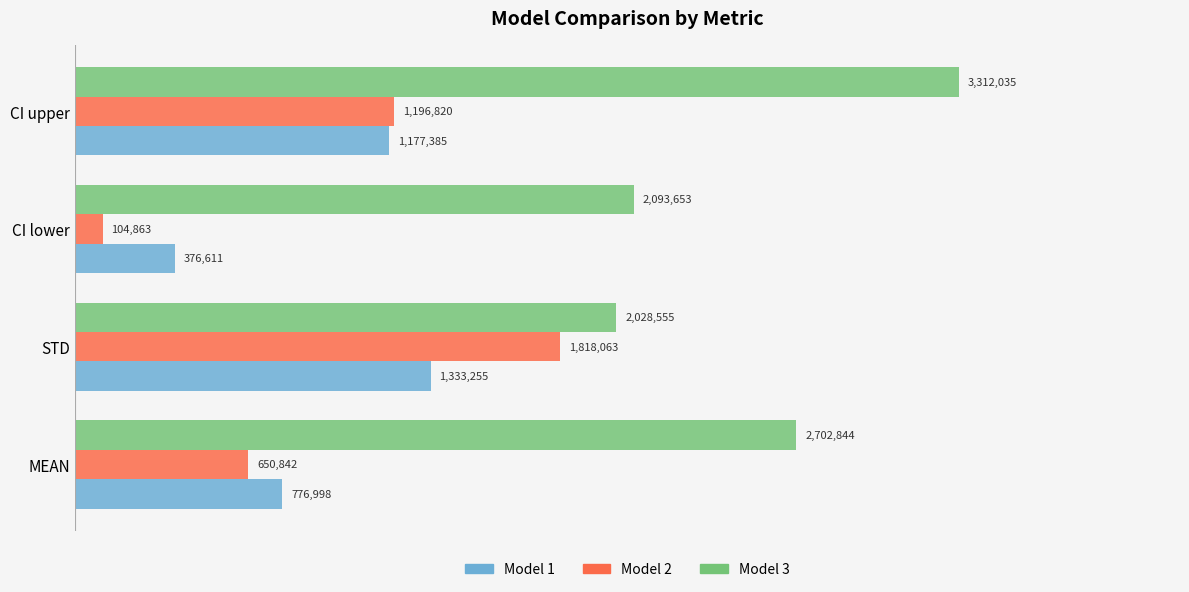

What are all the series names shown in the legend?

Model 1, Model 2, Model 3